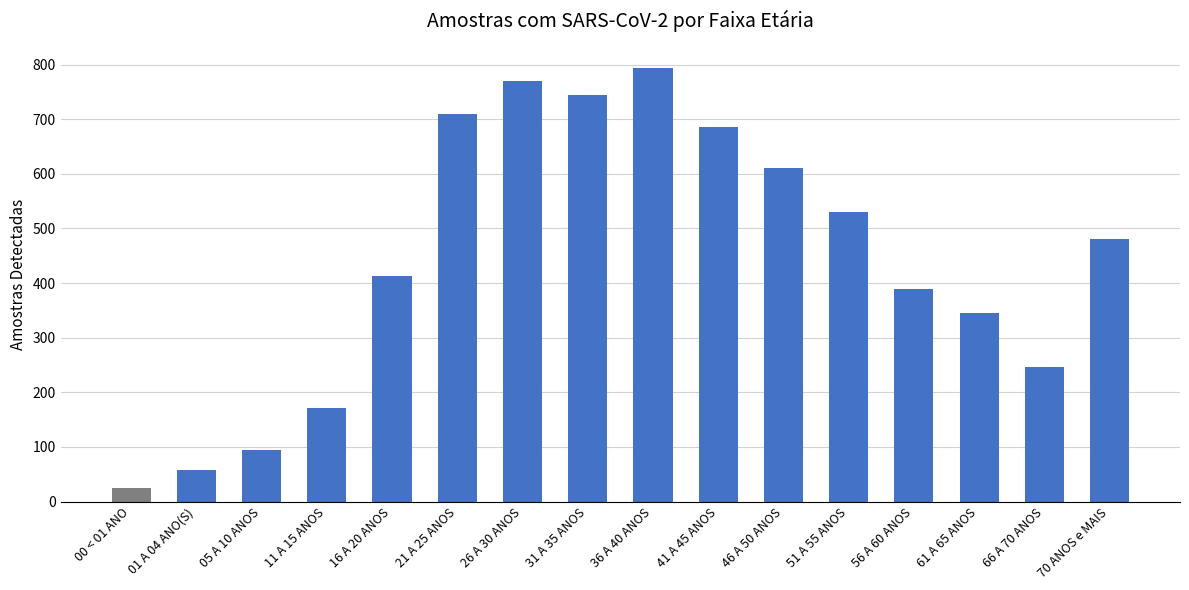

Reading right to left, transcribe all the data shown in this chart.

480	247	345	390	530	611	686	793	744	770	709	413	172	95	57	24